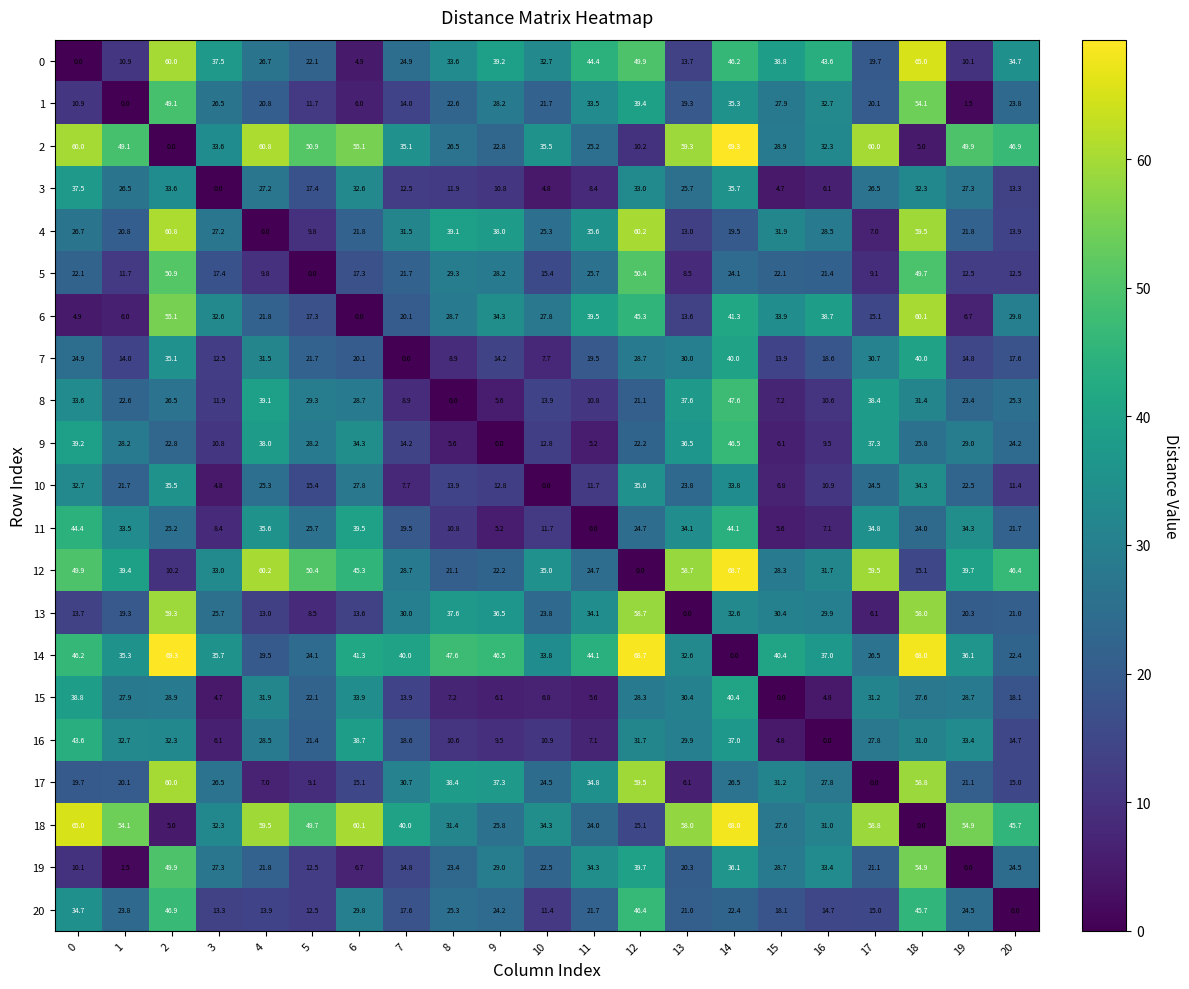

What is the difference between the highest and lowest values at 14?

69.3